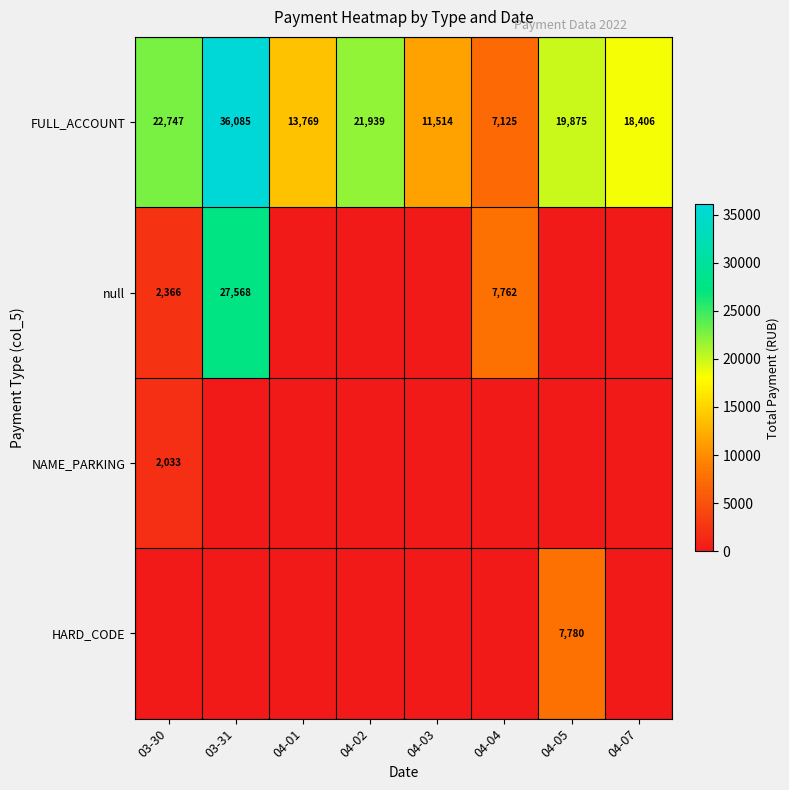

Which category has the highest value across all series?

03-31